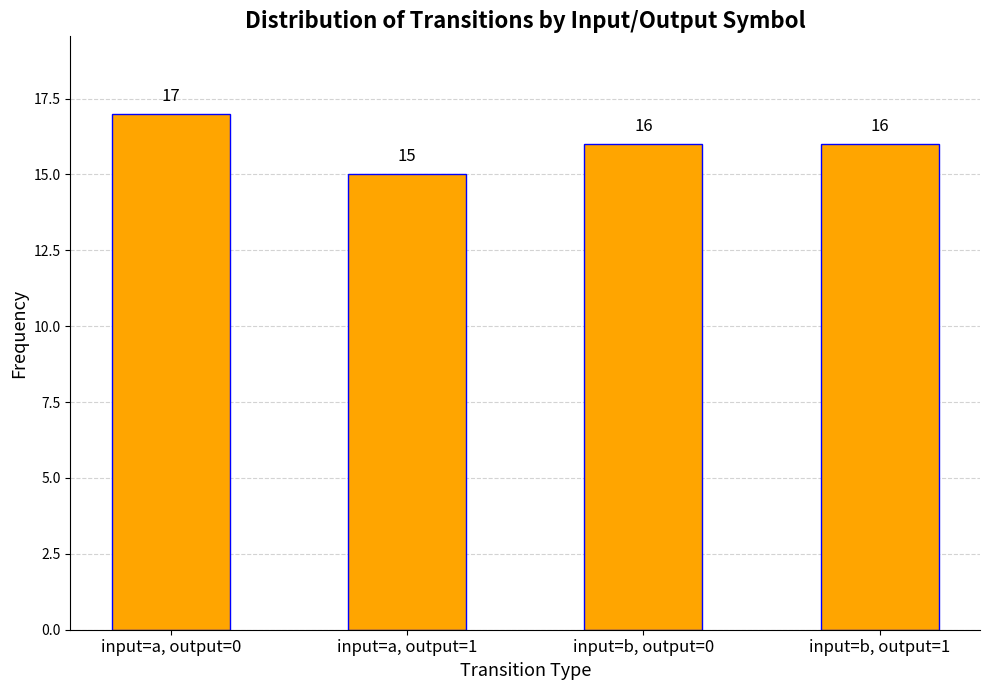

Does the chart contain stacked bars?

No